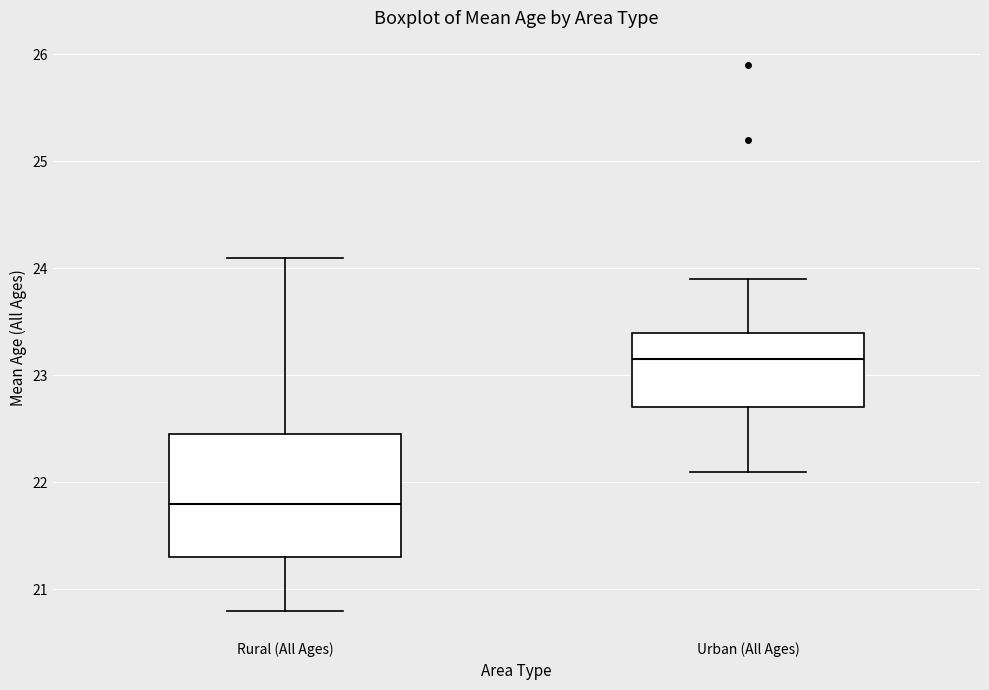

Where does the lower whisker of the box for Rural (All Ages) end on the y-axis? The values are not printed on the chart, so give them approximately, as read against the axis.

20.8